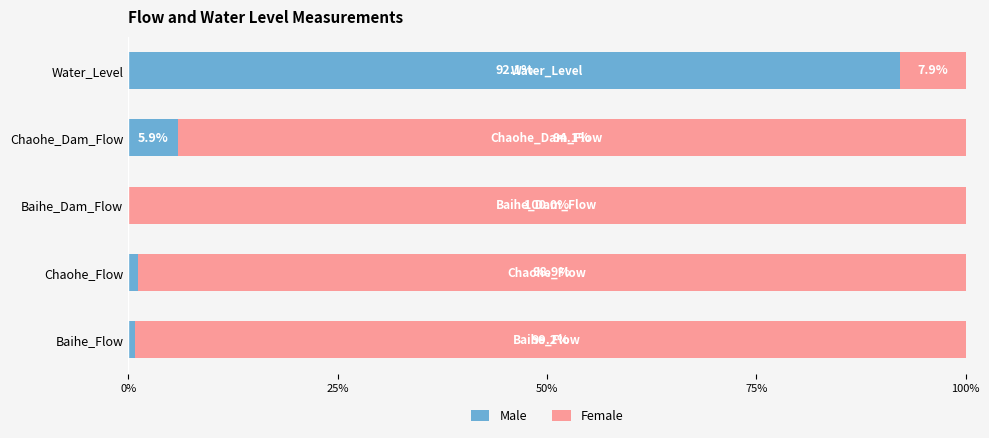

What is the total value across all series at Chaohe_Dam_Flow?

100.0